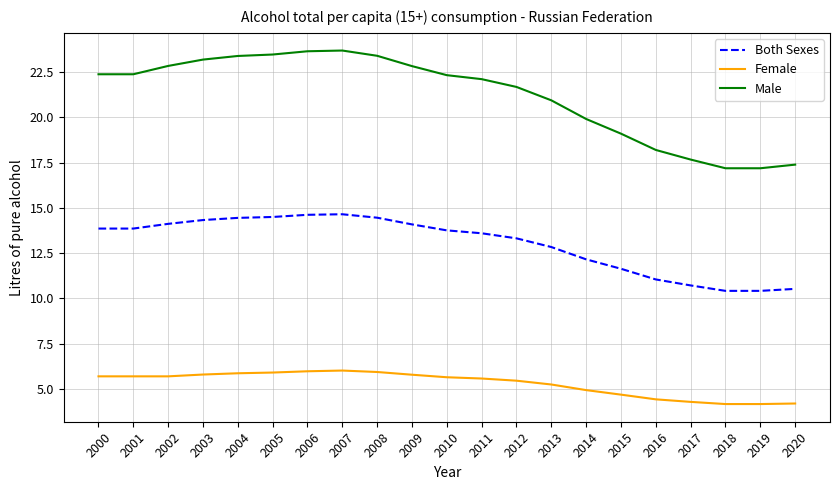

What is the minimum value shown in the chart?

4.2